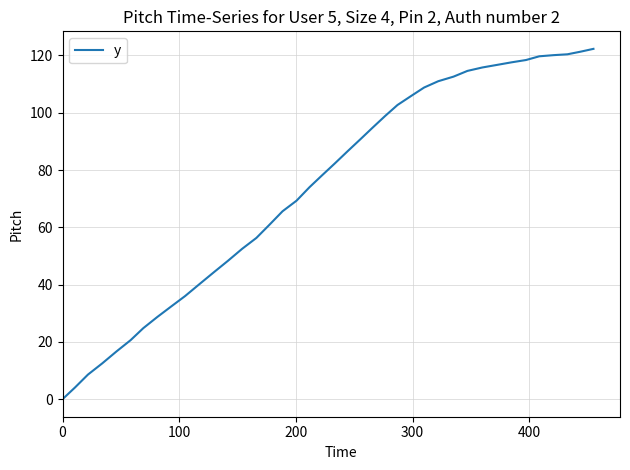

What is the greatest value displayed?

122.3